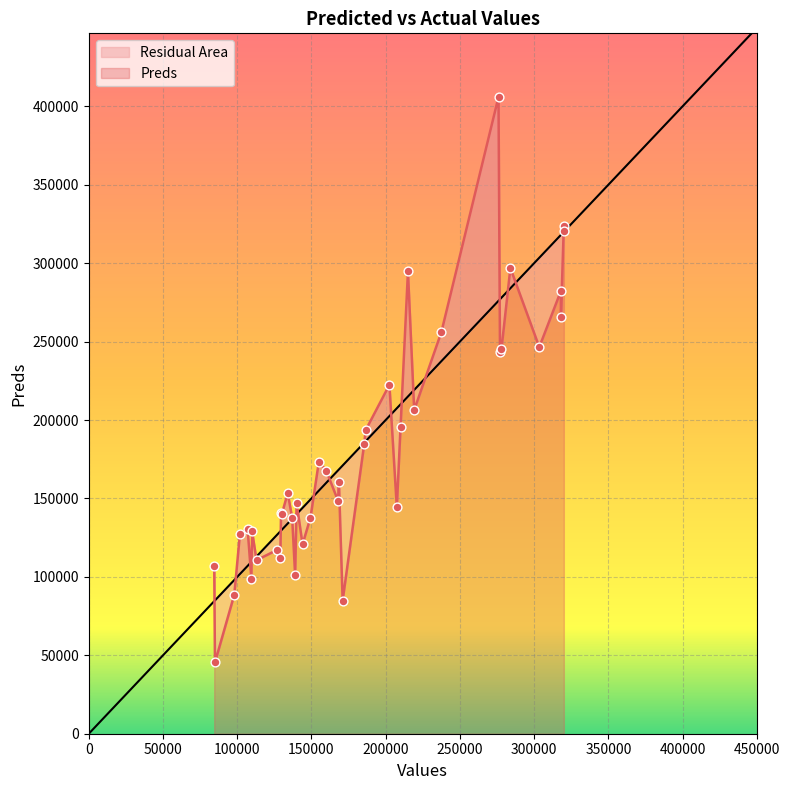

Approximately how many times larger is the value at 318000 compared to 171000?

3.3